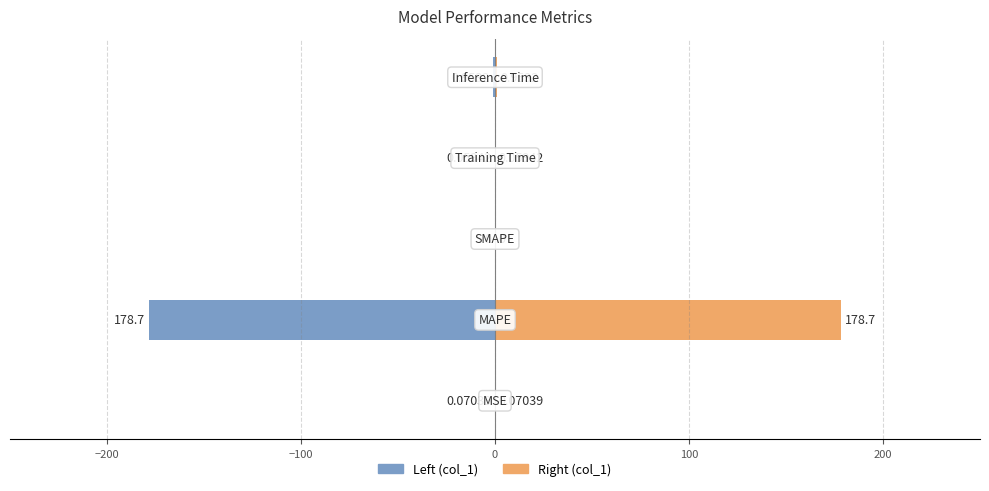

List the series in order of their overall mean, lowest first.

col_1 (left), col_1 (right)